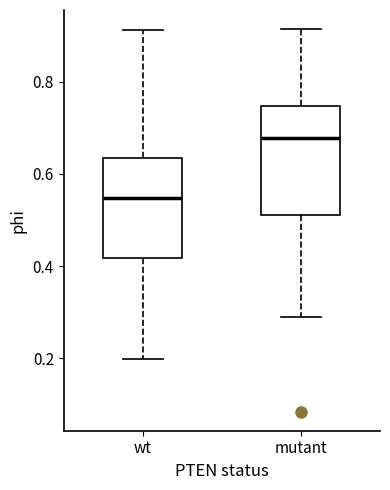

Reading left to right, read every box against the y-axis: the position of its median line, the range the box covers, and the ends of its whiskers. The values are not printed on the chart, so give them approximately, as read against the axis.

wt: median 0.54, box 0.42 to 0.64, whiskers 0.20 to 0.92
mutant: median 0.68, box 0.52 to 0.74, whiskers 0.28 to 0.92